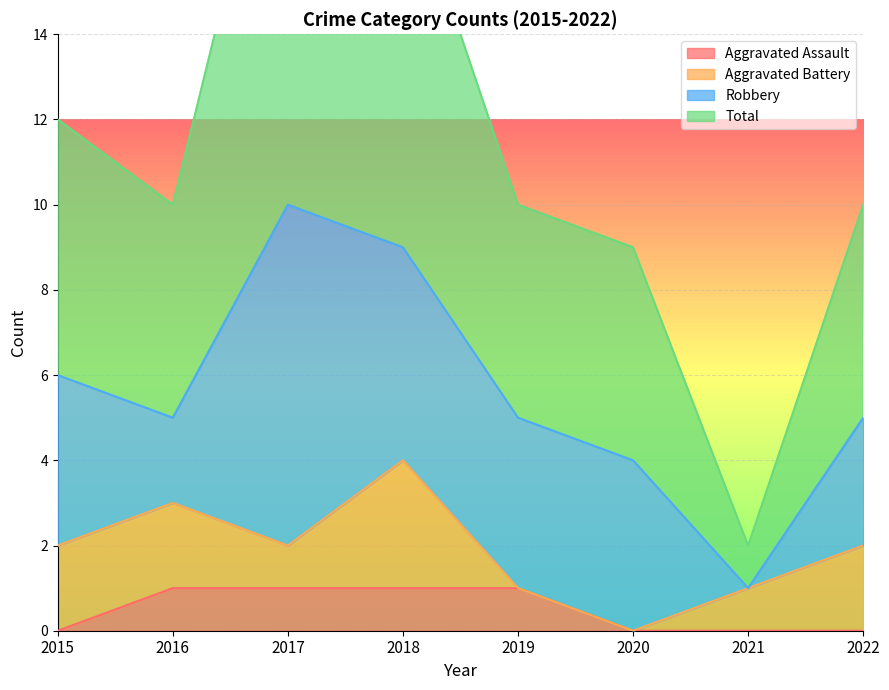

Which series has the largest range (max minus min)?

Total